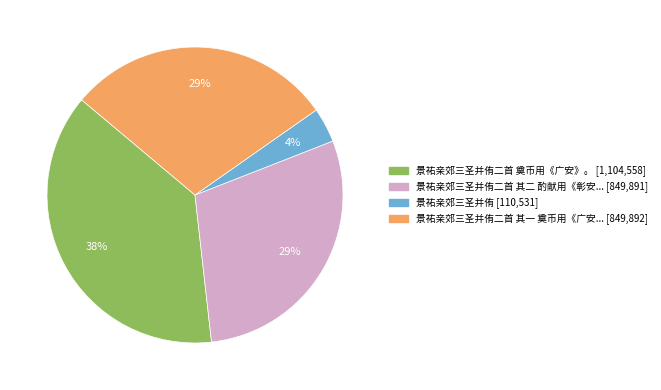

How many segments does this pie chart have?

4